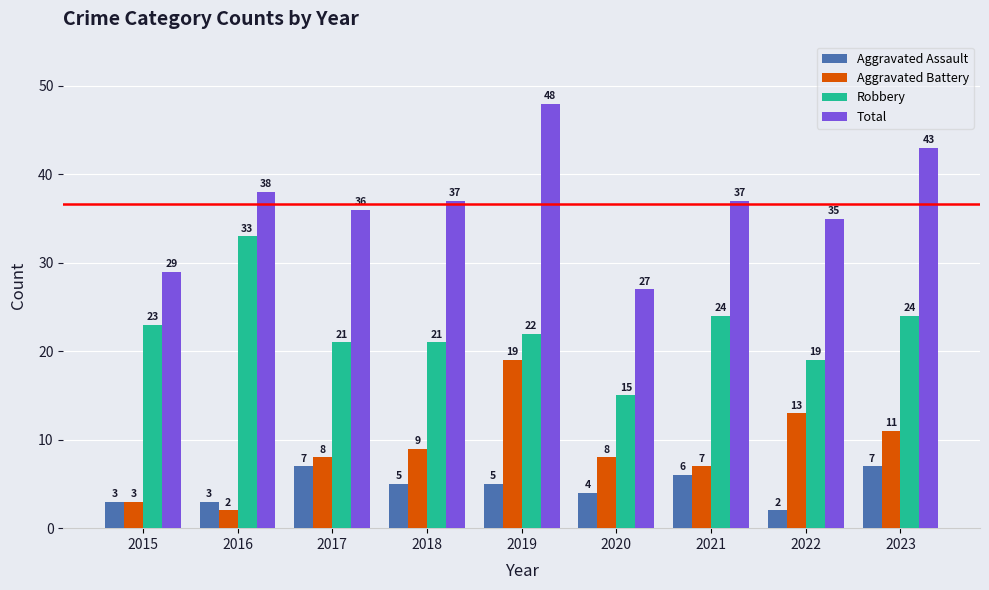

Does the chart contain stacked bars?

No